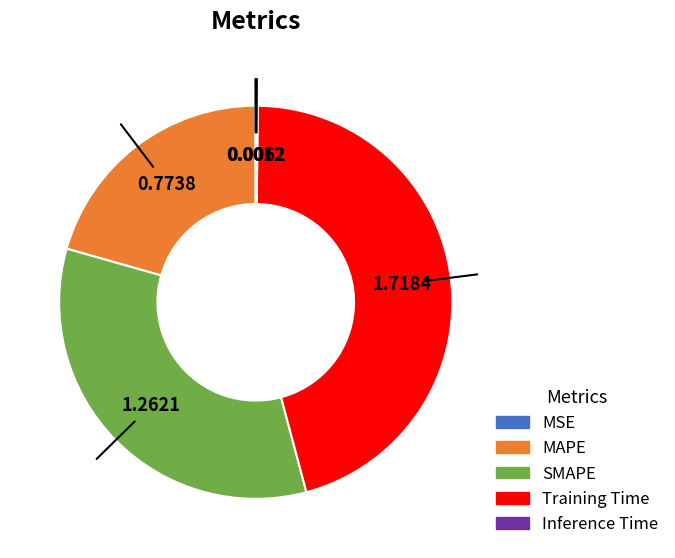

What is the ratio of the value at MAPE to the value at SMAPE?

0.6